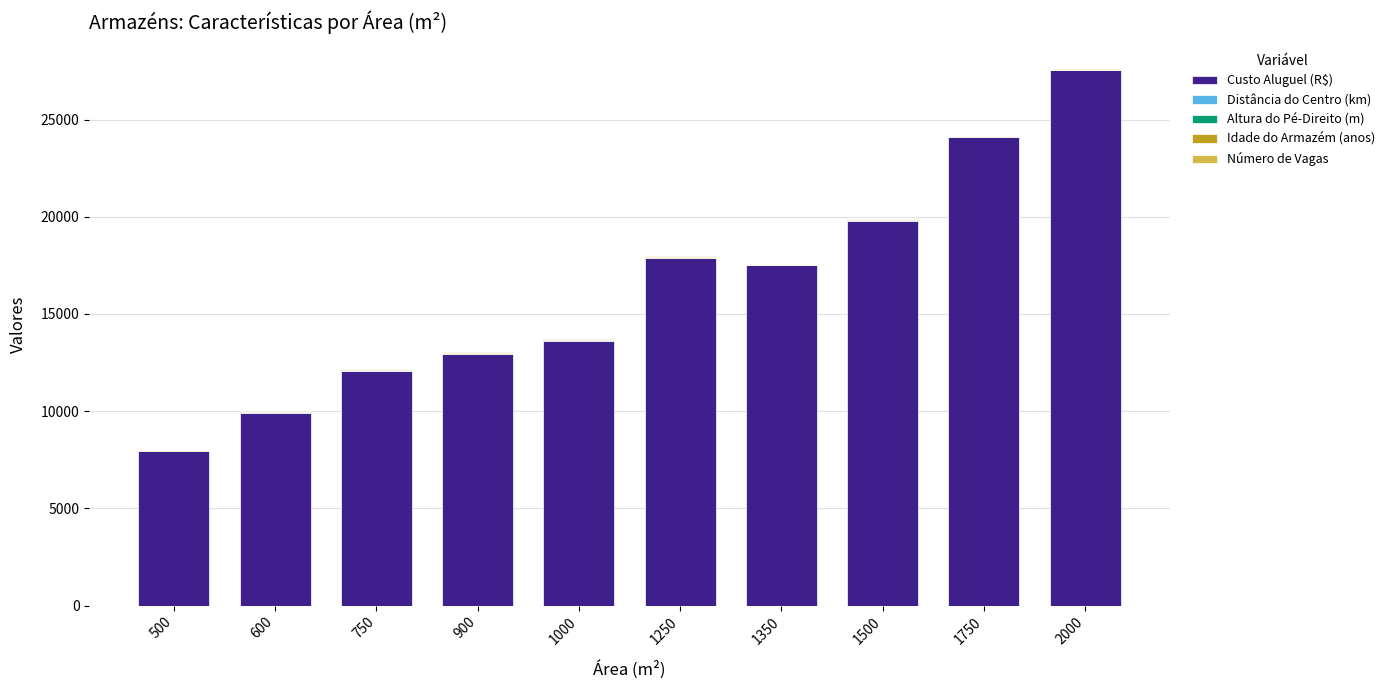

Is it true that Custo Aluguel (R$) equals 17875.6 at 1250?

True